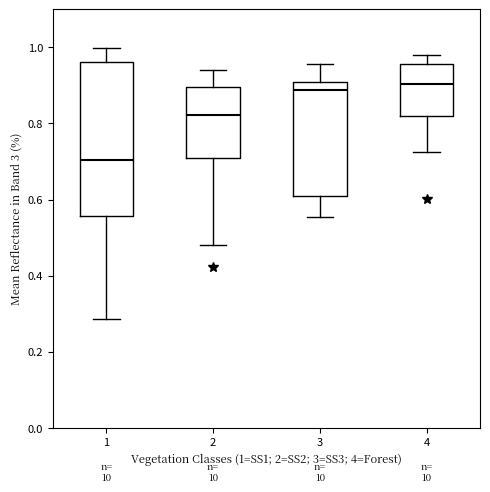

Reading left to right, read every box against the y-axis: the position of its median line, the range the box covers, and the ends of its whiskers. The values are not printed on the chart, so give them approximately, as read against the axis.

1: median 0.70, box 0.56 to 0.96, whiskers 0.28 to 1.00
2: median 0.82, box 0.72 to 0.90, whiskers 0.48 to 0.94
3: median 0.88, box 0.62 to 0.90, whiskers 0.56 to 0.96
4: median 0.90, box 0.82 to 0.96, whiskers 0.72 to 0.98